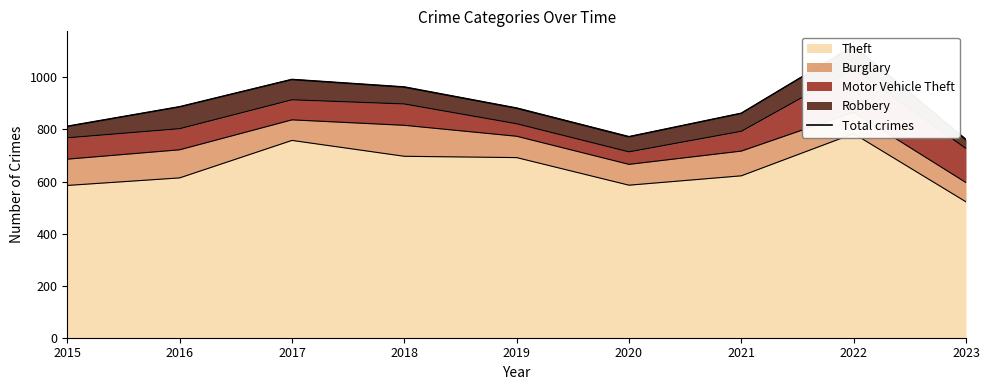

Reading right to left, transcribe all the data shown in this chart.

2023=761	2022=1121	2021=862	2020=772	2019=882	2018=963	2017=992	2016=887	2015=812